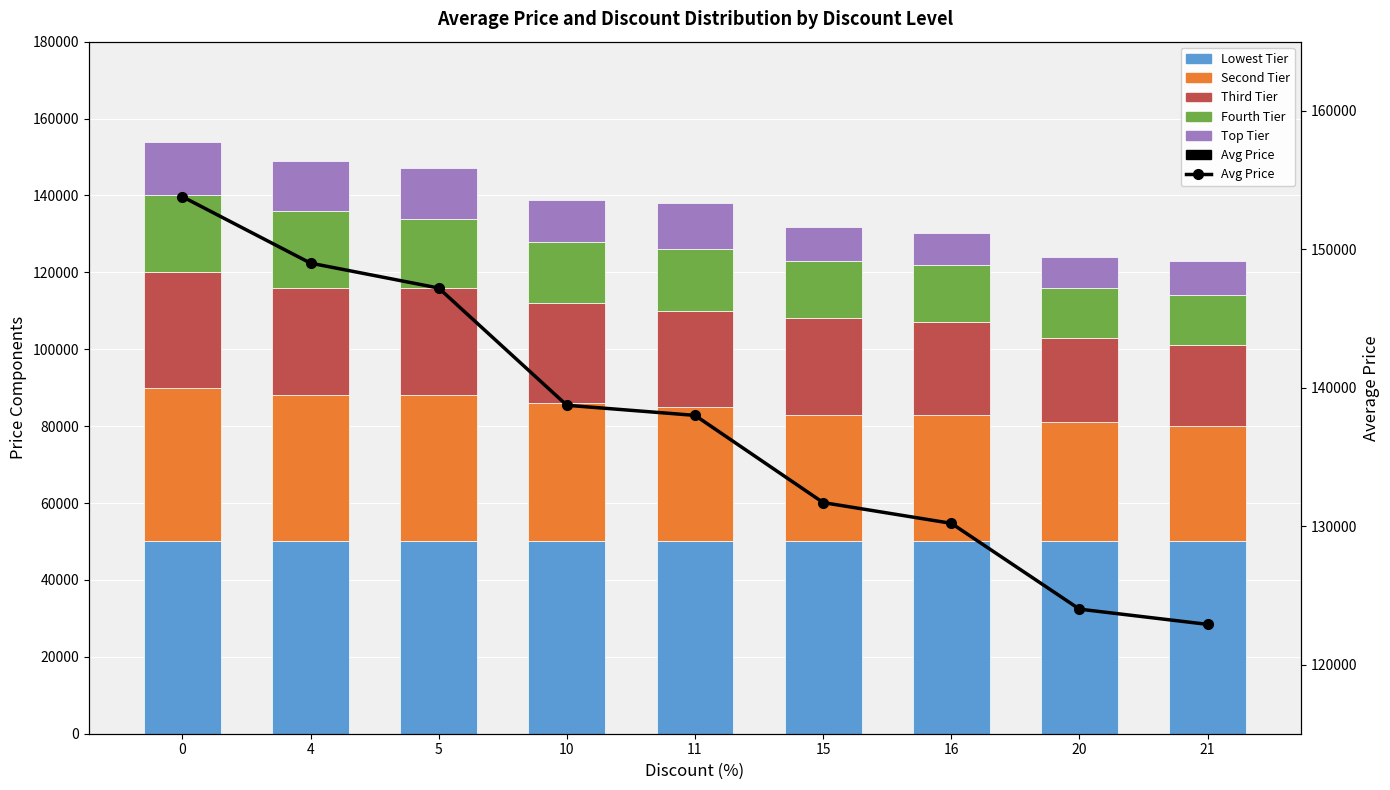

What is the total value across all series at 15?

263400